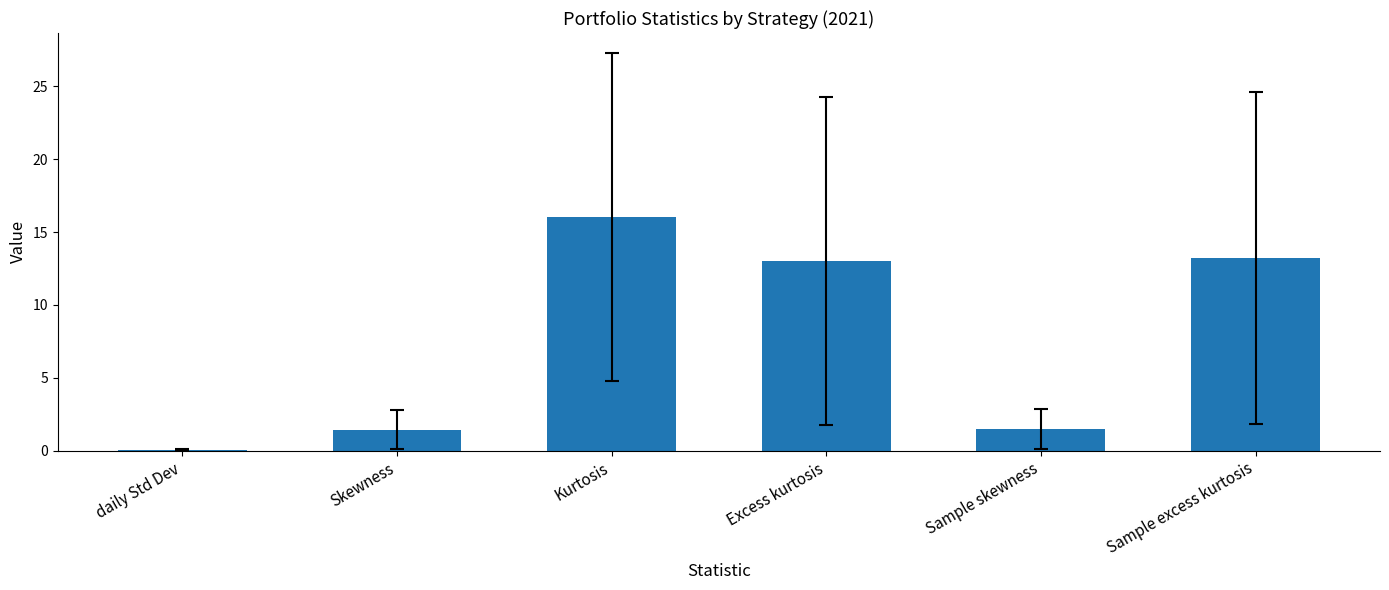

Are the bars grouped side by side (vs. stacked)?

No